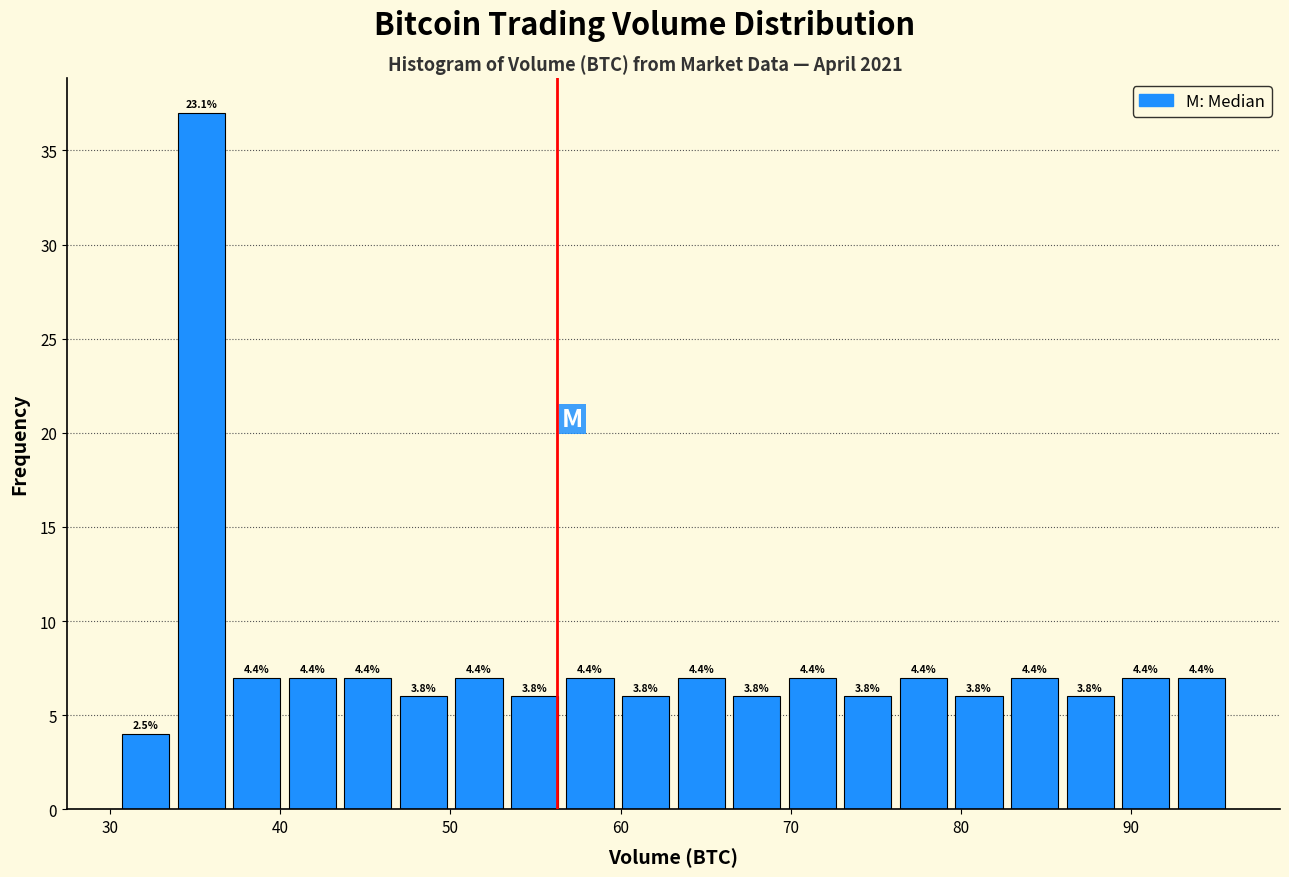

Read against the x-axis, roughly where is the centre of the tallest bar?

35